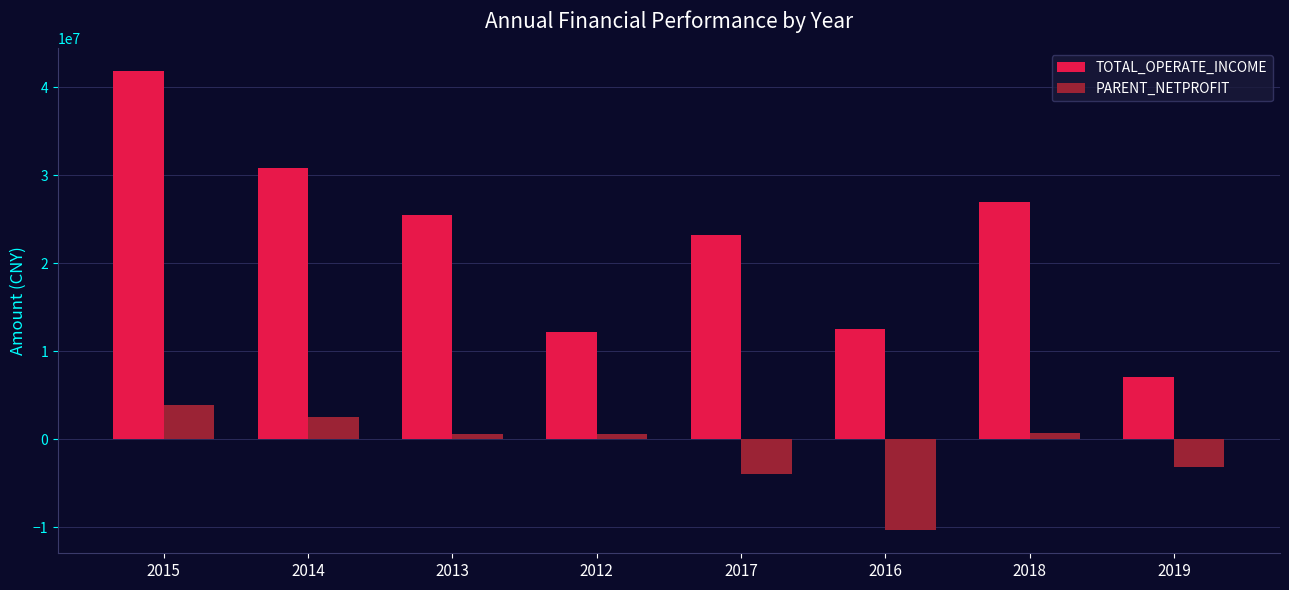

Which series changed the most between 2013 and 2019?

TOTAL_OPERATE_INCOME